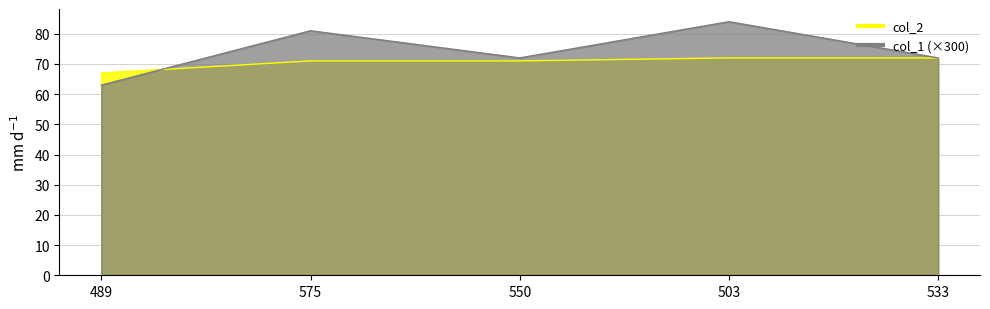

Rank the series by their maximum value, from highest to lowest.

col_1, col_2